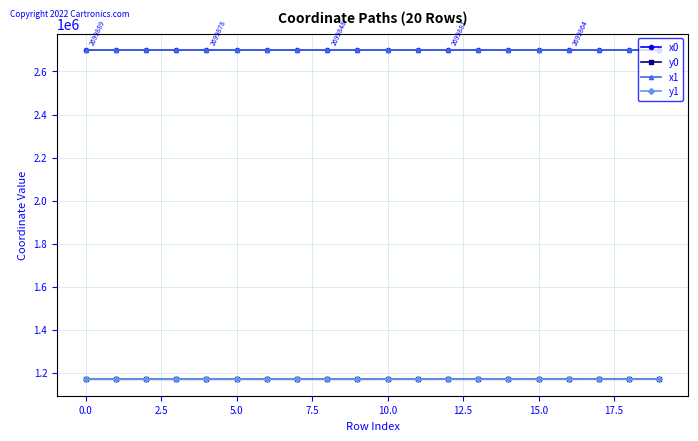

True or false: x0 and y1 cross at least once.

False